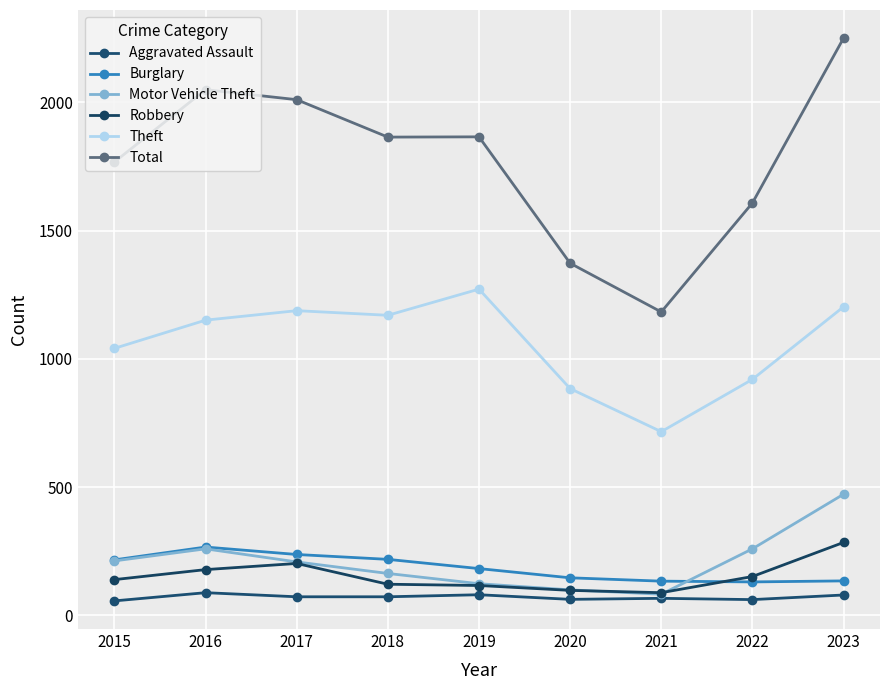

Is it true that Burglary equals 301 at 2018?

False